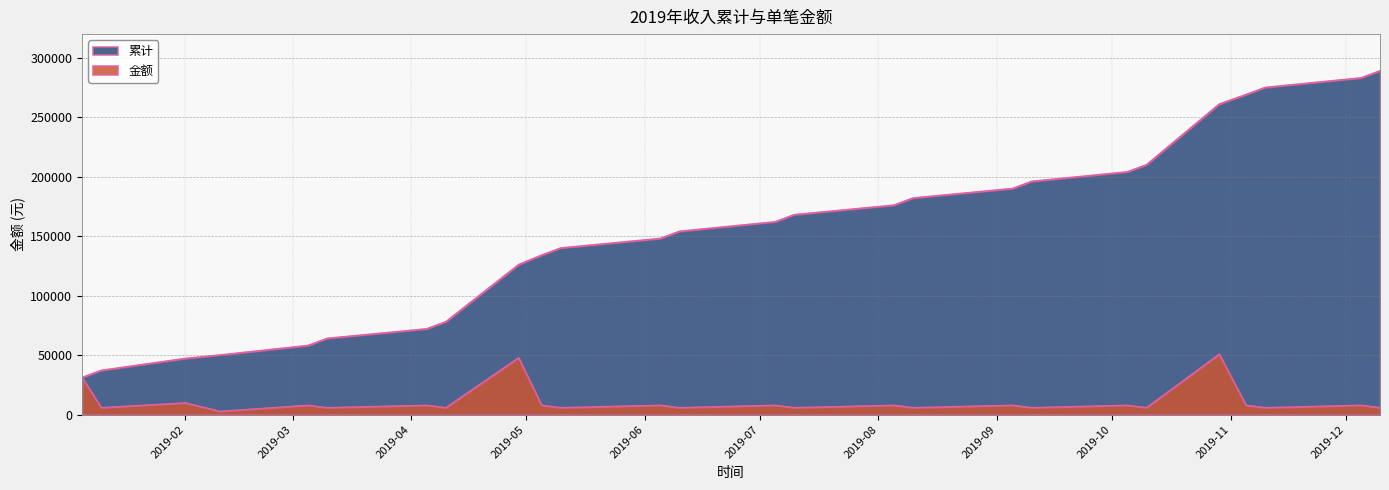

True or false: 累计 and 金额 cross at least once.

False